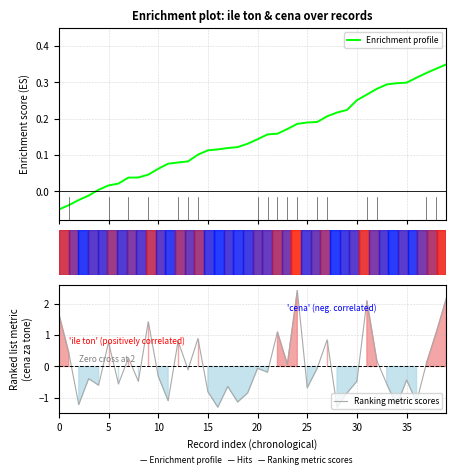

What is the label of the 30th point from the right?

10